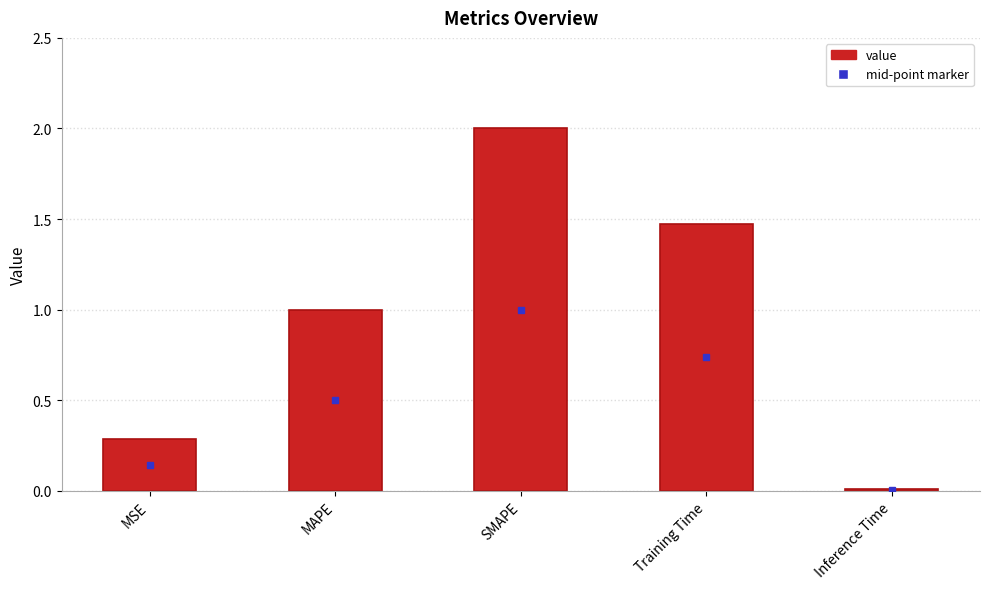

Which label corresponds to the smallest value in the chart?

Inference Time